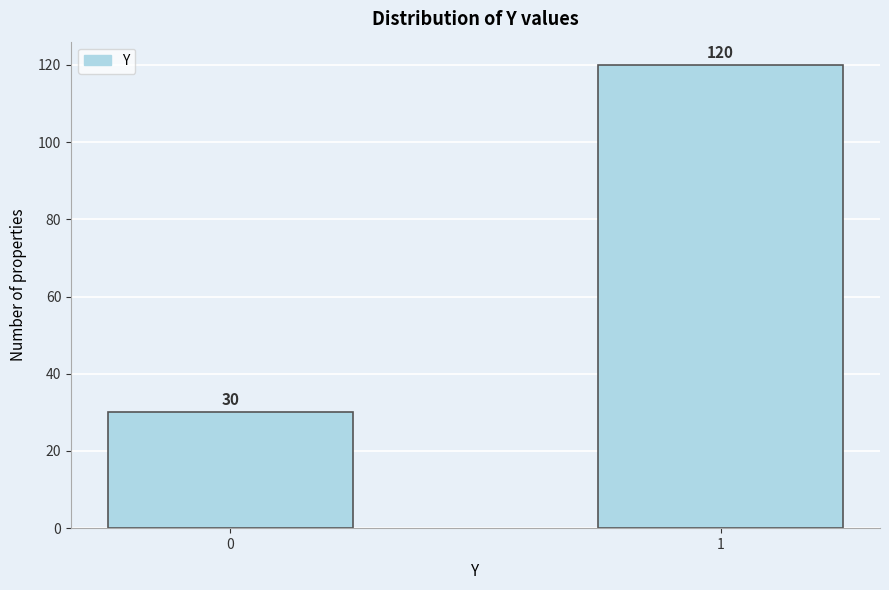

Reading left to right, what are all the values shown in this chart?

30	120